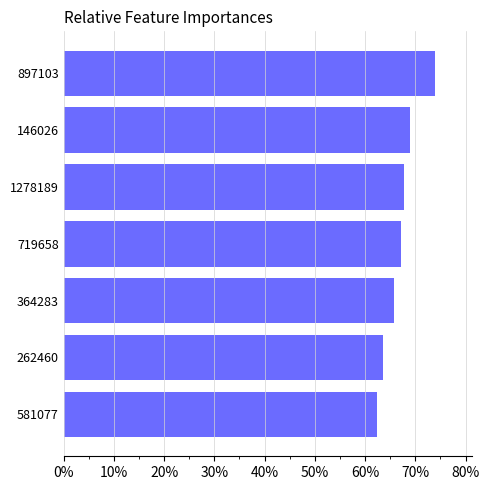

How many values are between 0 and 1?

7